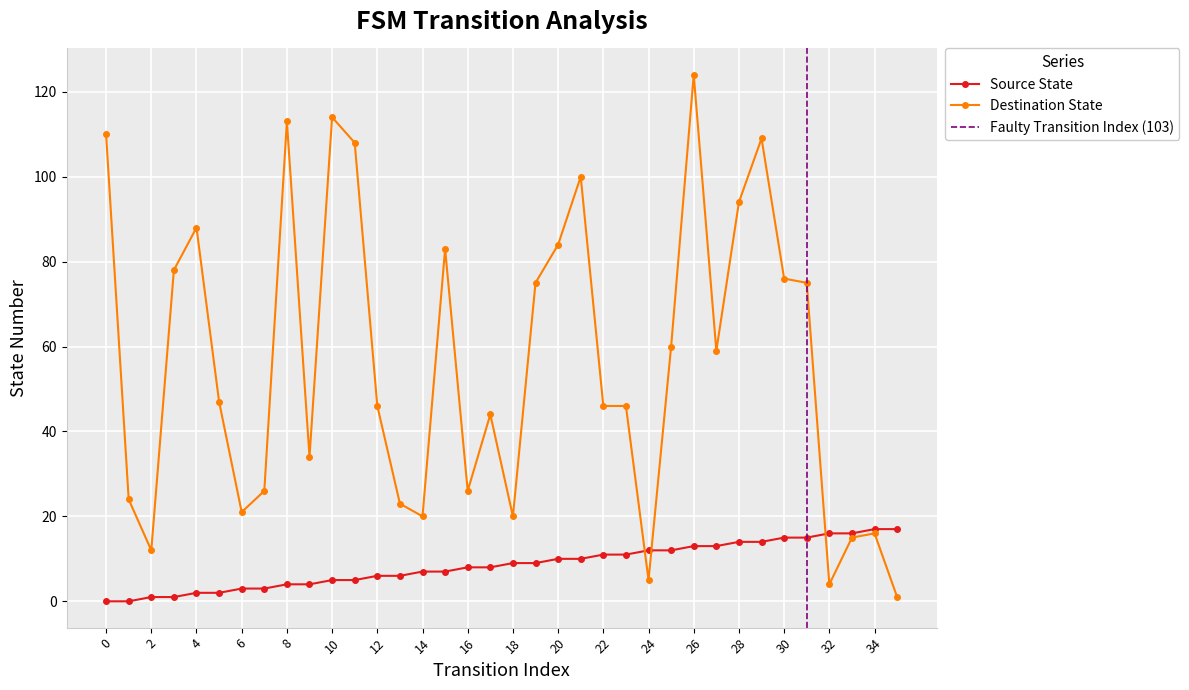

The Destination State series shows 46 at 12. True or false?

True